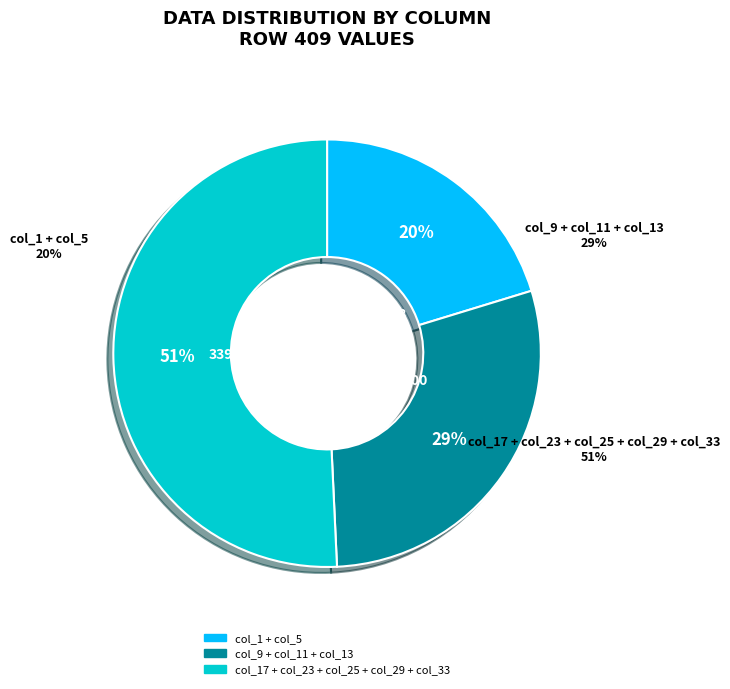

What percentage is NOT represented by col_5?

97.0%